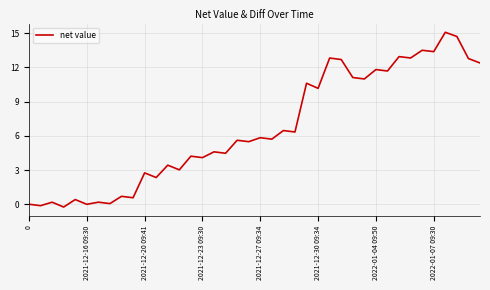

What is the maximum value shown in the chart?

15.1